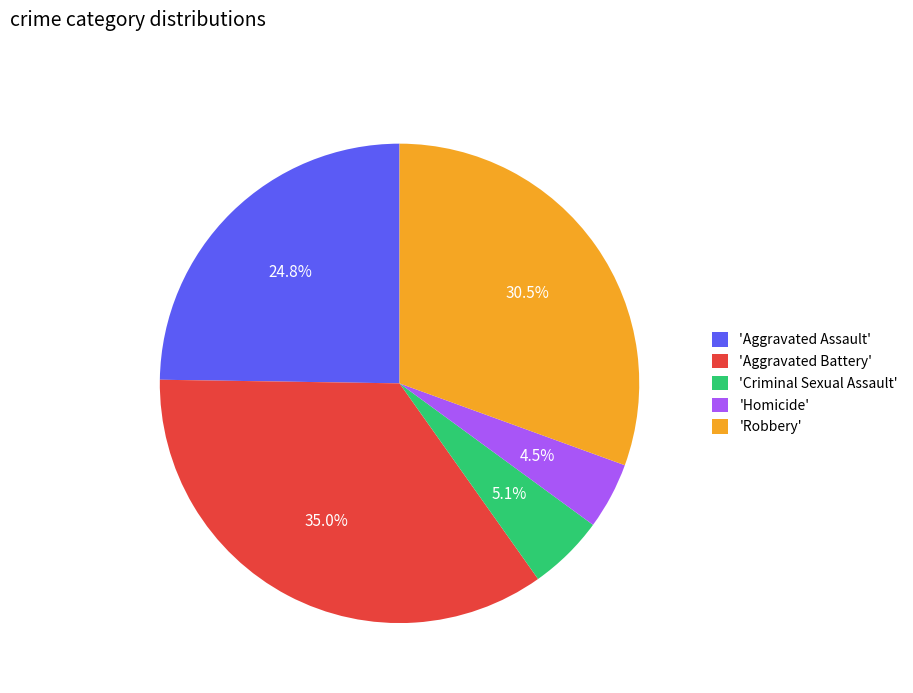

Combined, what portion of the pie is 'Homicide' and 'Aggravated Assault'?

29.3%